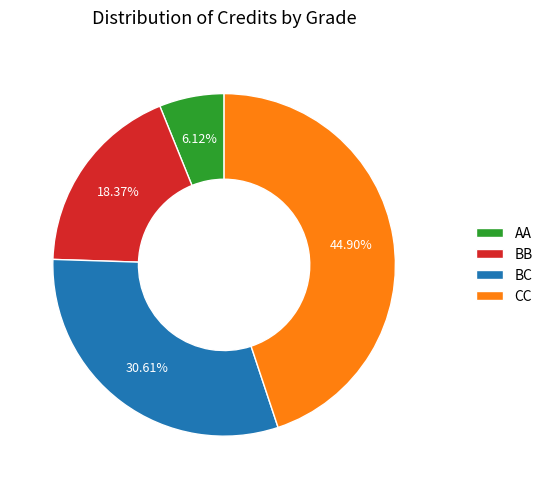

What is the ratio of the value at BB to the value at AA?

3.0